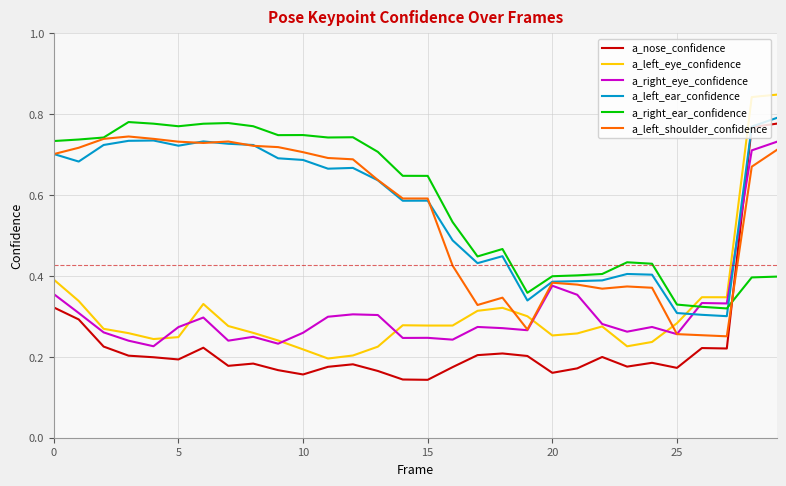

True or false: a_nose_confidence and a_left_shoulder_confidence intersect in this chart.

True